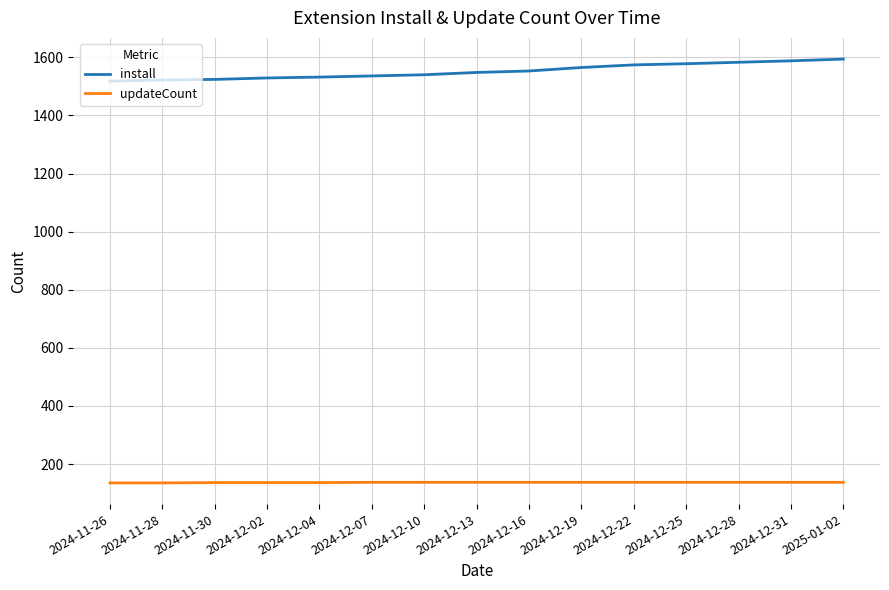

The updateCount series shows 241 at 2024-11-30. True or false?

False